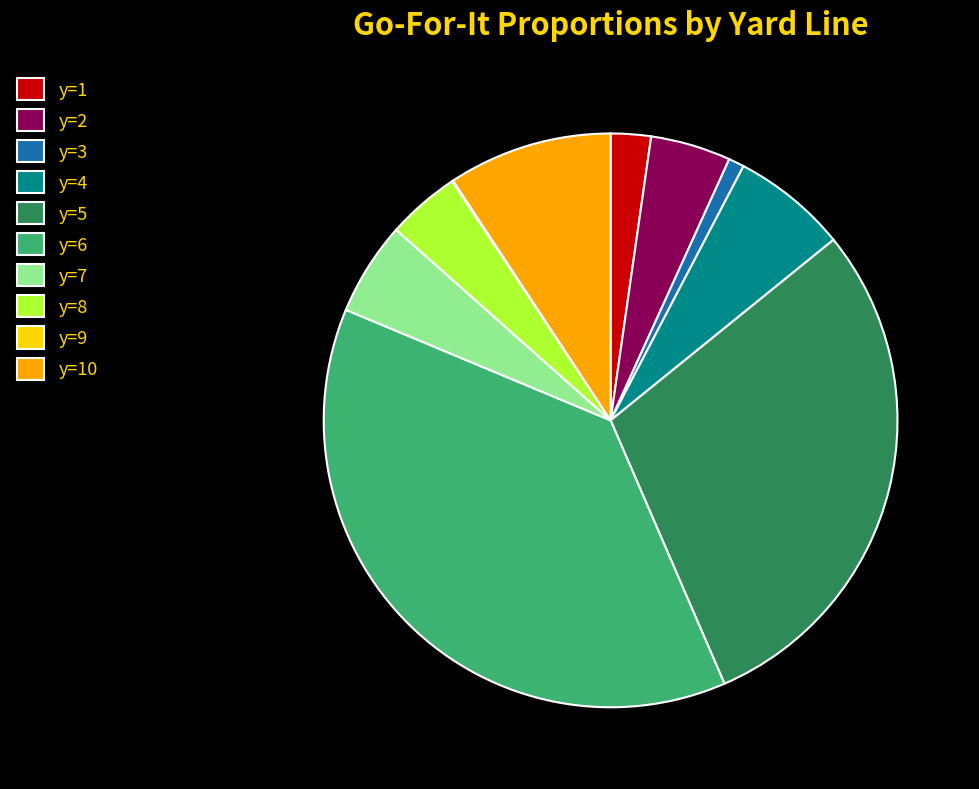

True or false: y=10 accounts for 9% of the total.

True